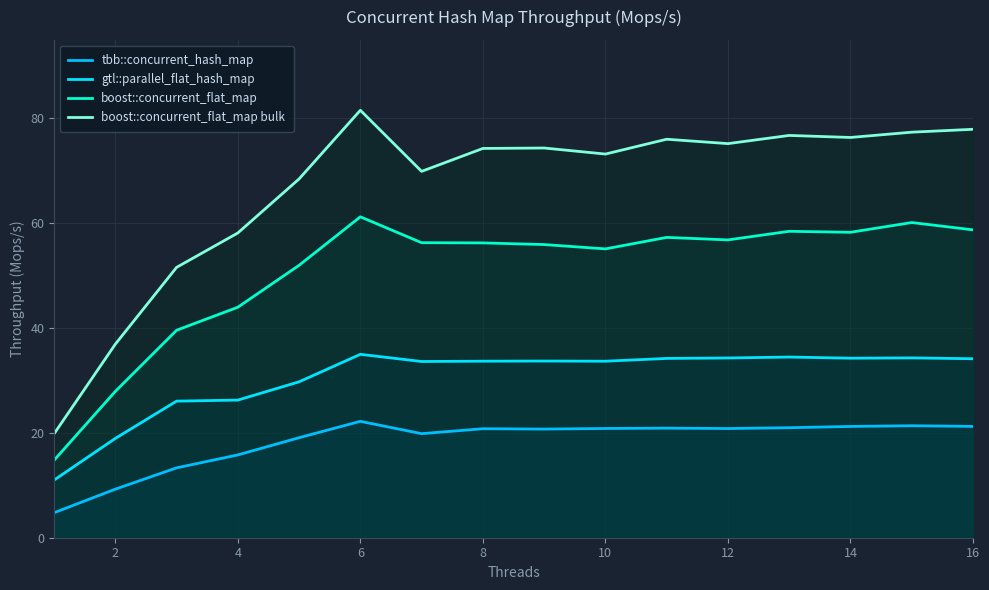

Does the chart display data point markers on the line(s)?

No